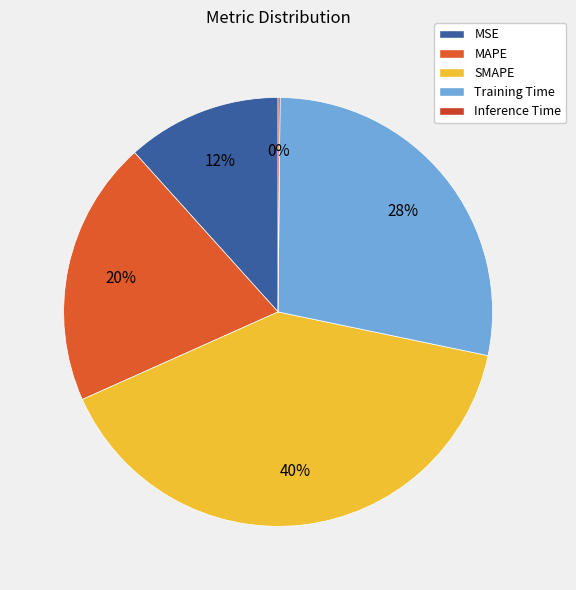

What percentage do Inference Time and MAPE together represent?

20.2%